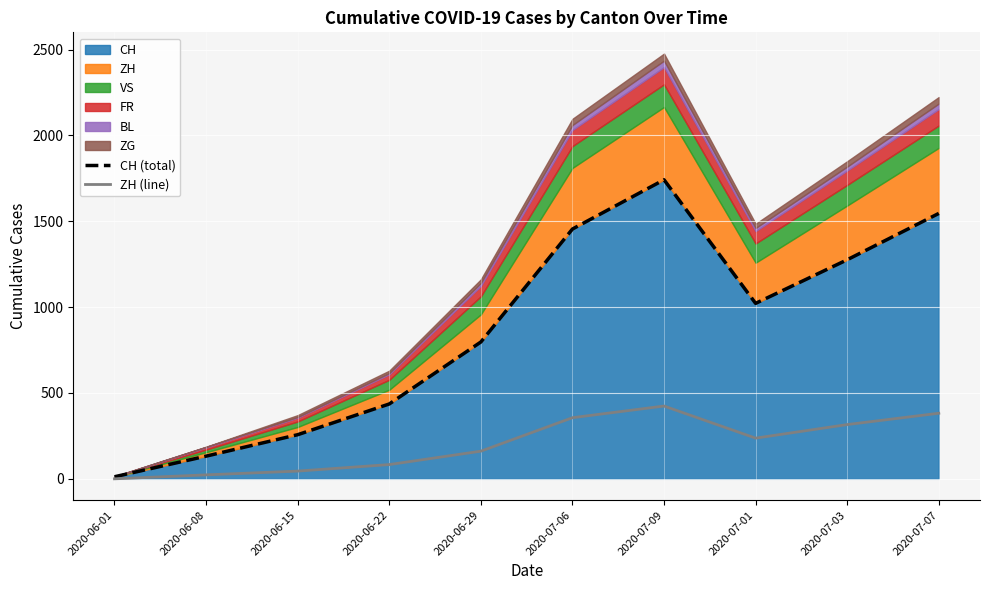

Rank the categories by CH (total) value from highest to lowest.

2020-07-09, 2020-07-07, 2020-07-06, 2020-07-03, 2020-07-01, 2020-06-29, 2020-06-22, 2020-06-15, 2020-06-08, 2020-06-01